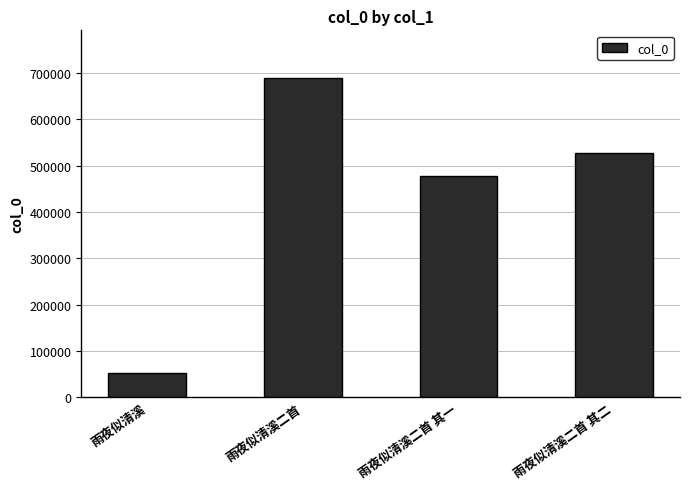

Does the chart contain stacked bars?

No